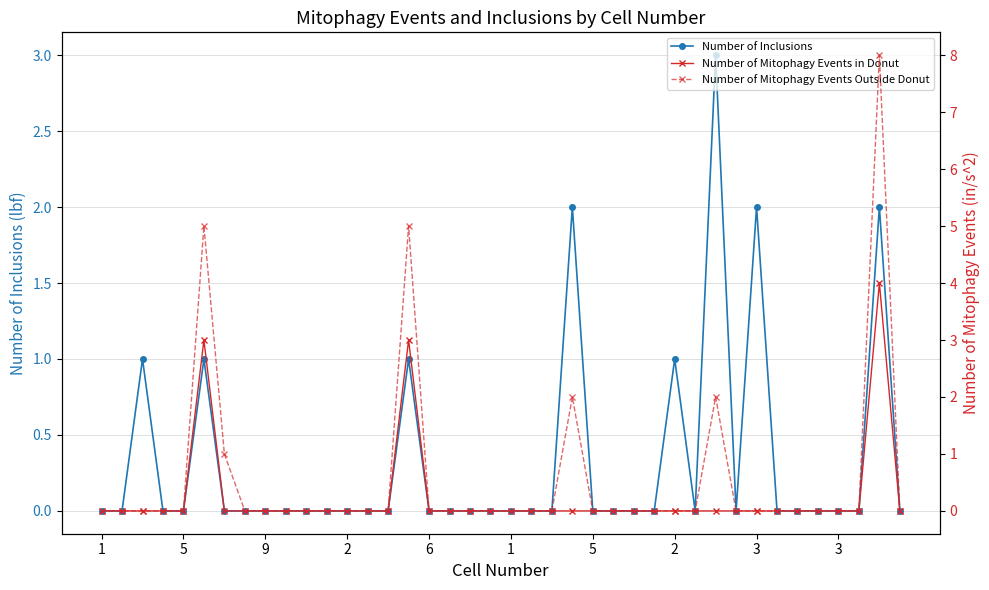

Between 24 and 31, which is larger?

24